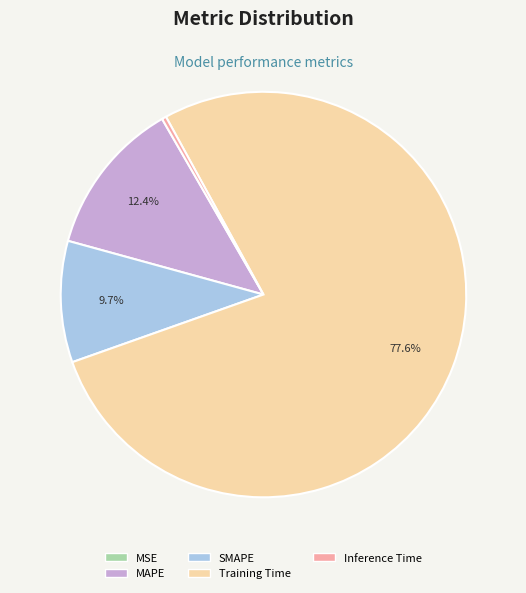

Is it true that Training Time is 78% of the pie?

True